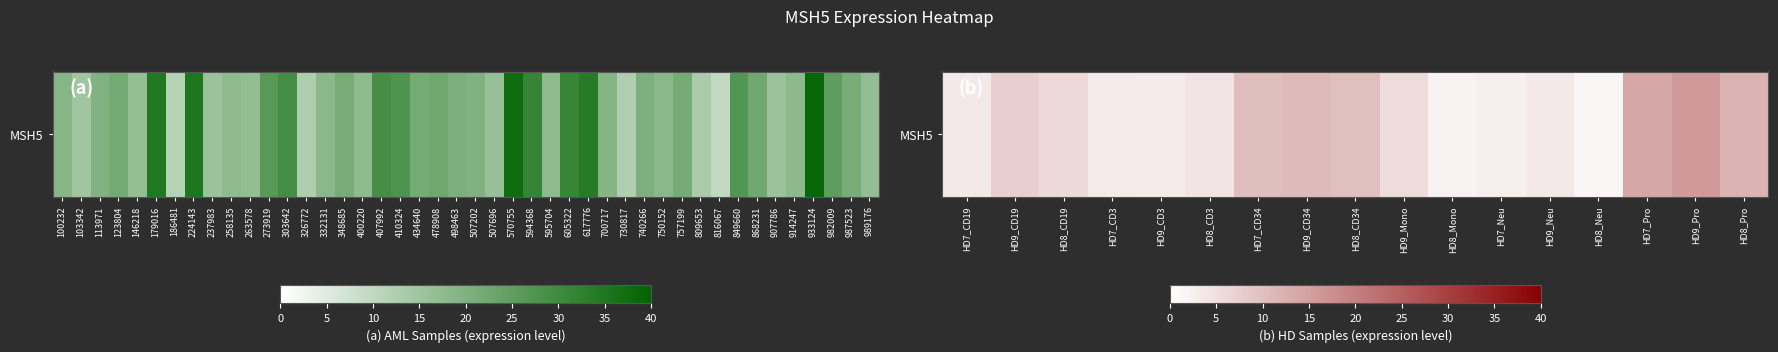

True or false: the data shows 5.1 at HD9_Neu.

False